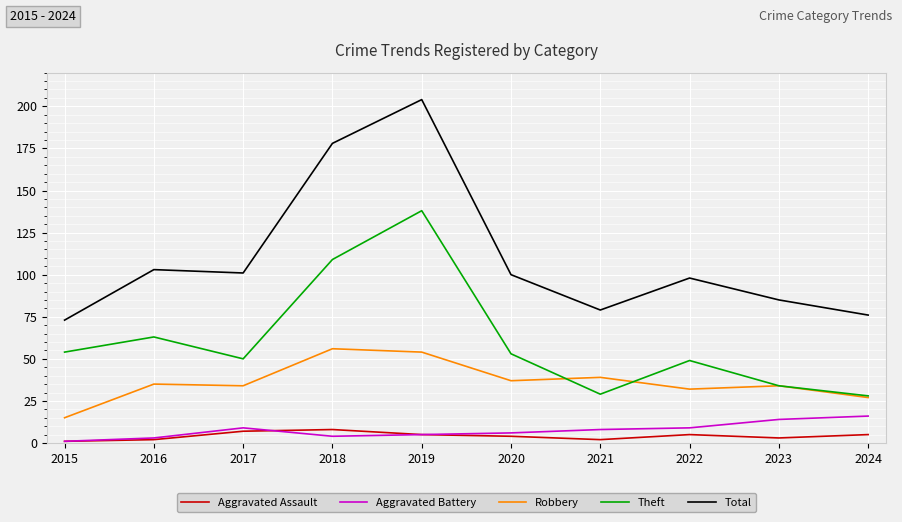

In Total, how many points are higher than both neighbors (excluding endpoints)?

3